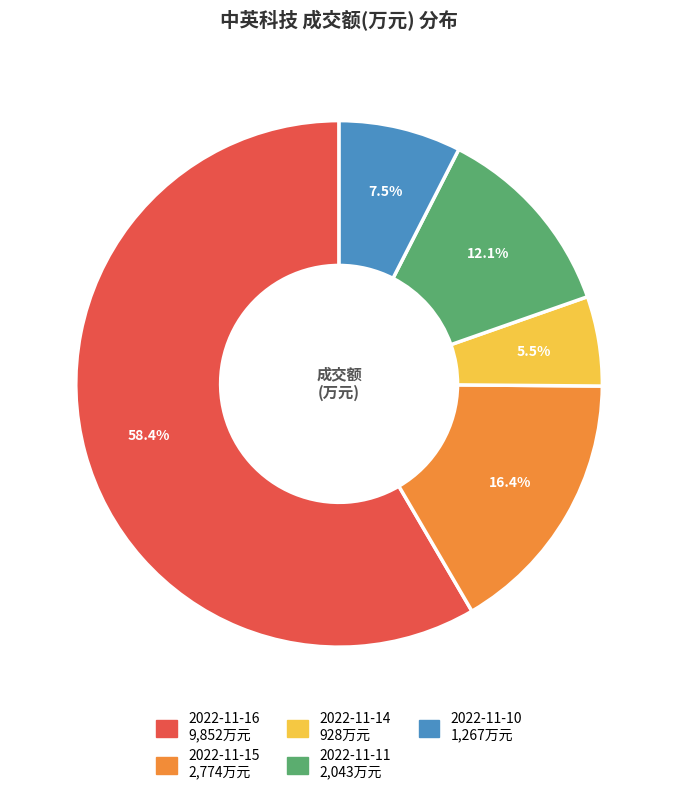

How many segments does this pie chart have?

5